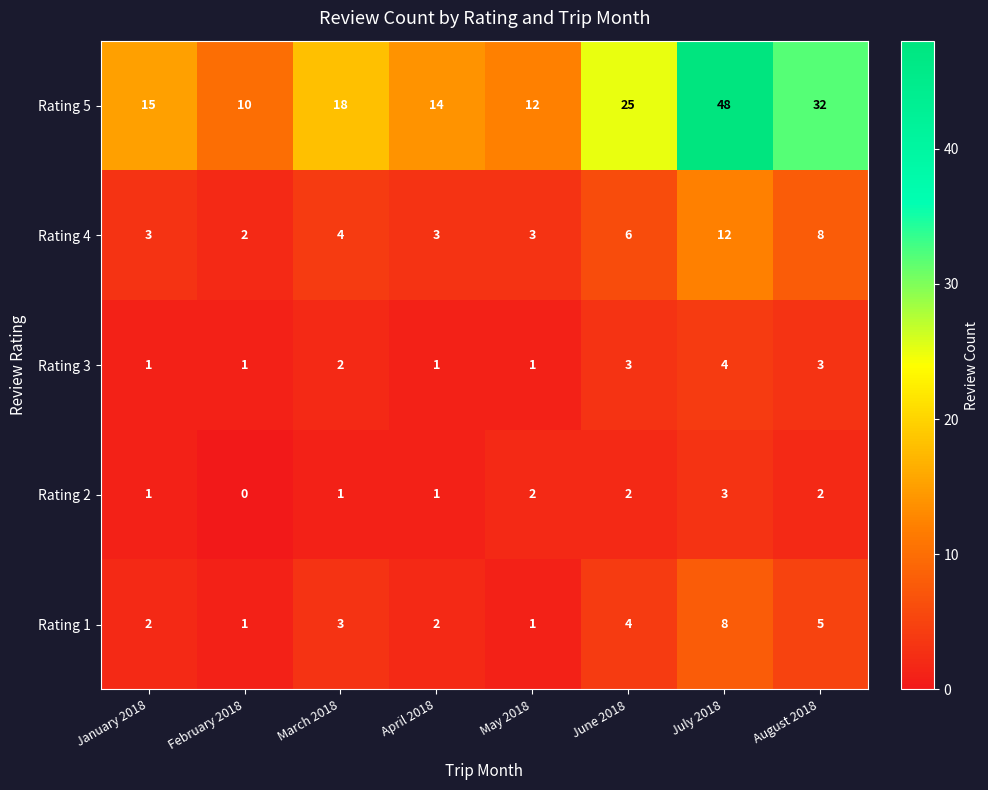

What is the greatest value displayed?

48